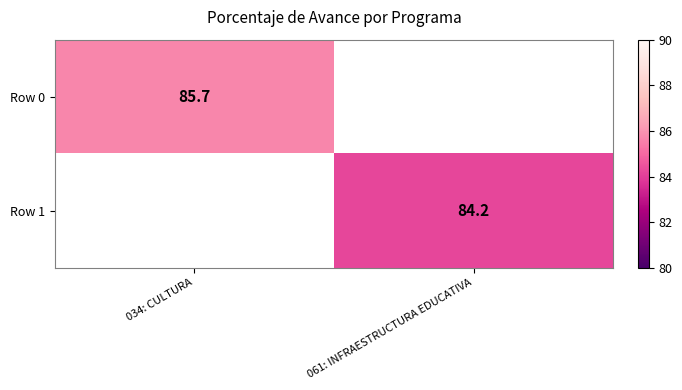

At how many categories does at least one series exceed 85?

1